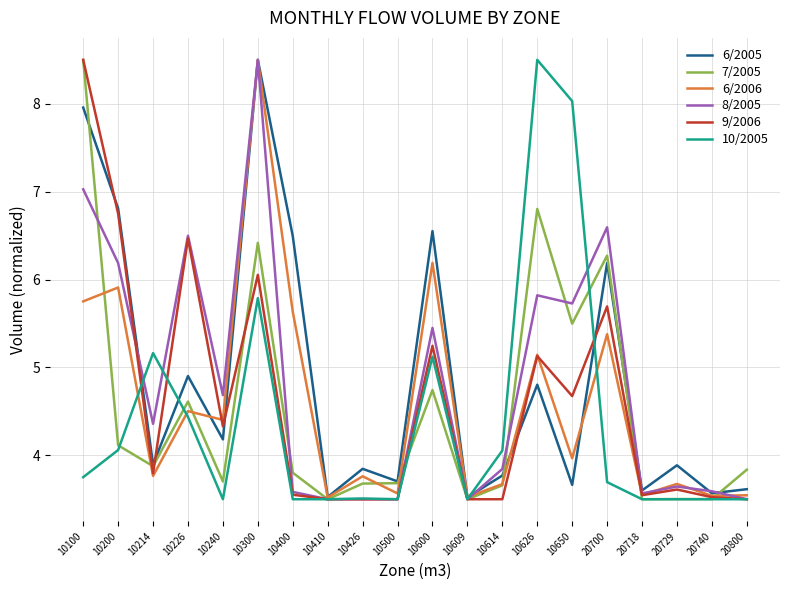

In 9/2006, how many points are higher than both neighbors (excluding endpoints)?

6